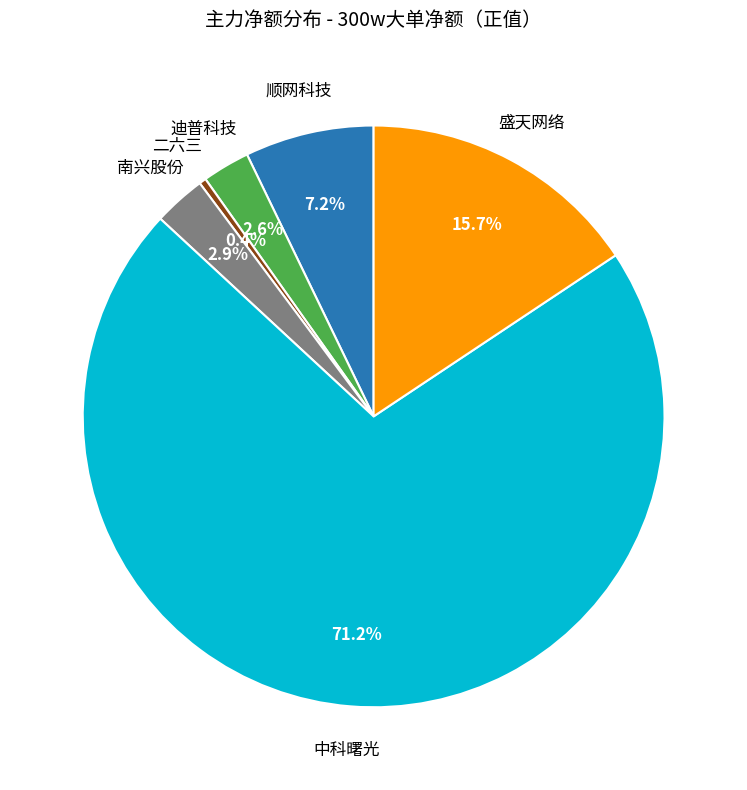

Is there a majority slice in this chart?

Yes